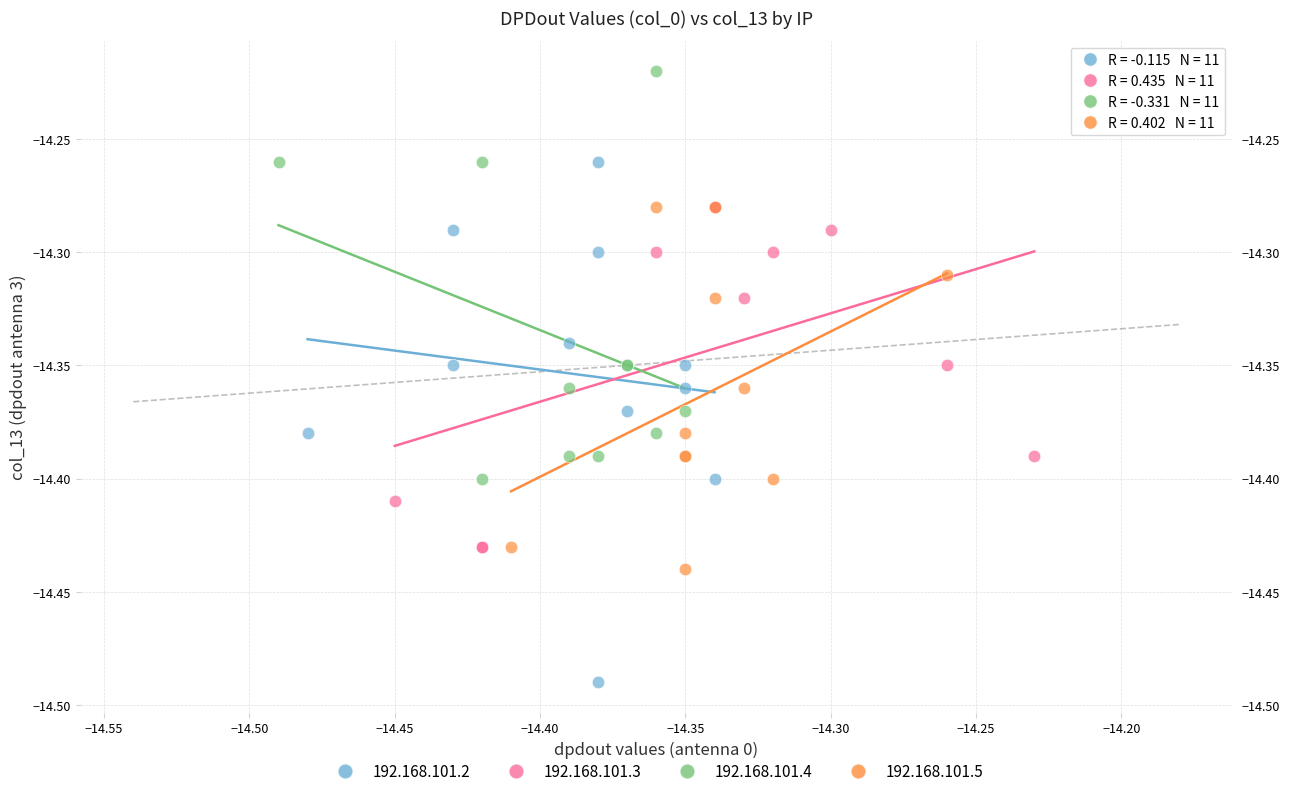

Which series contains the lowest Y value?

192.168.101.2